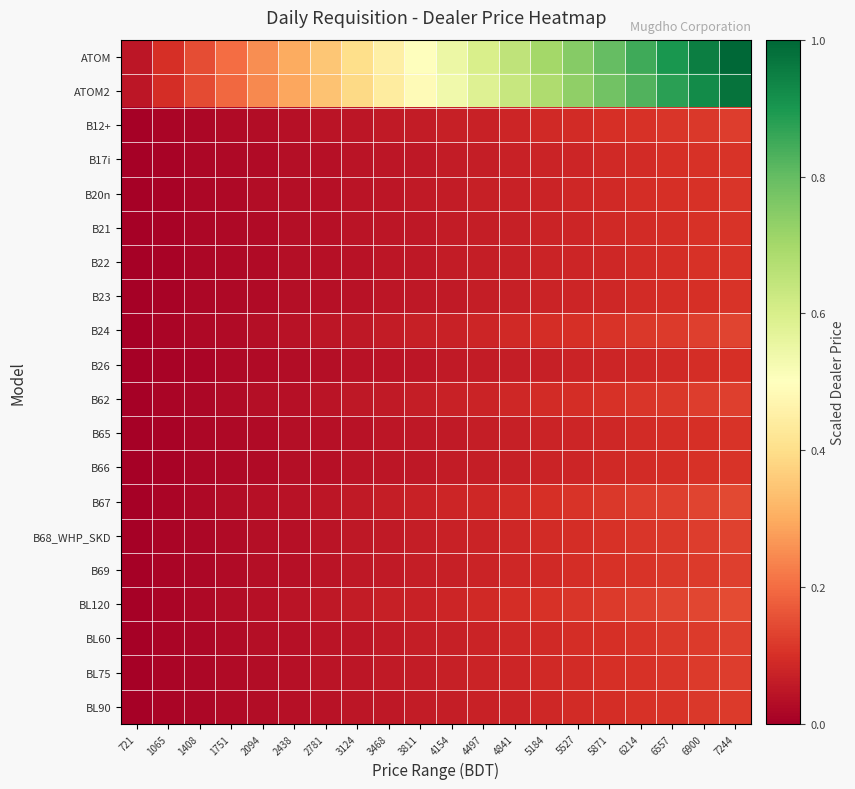

Rank the series at 6214 from highest to lowest value.

ATOM, ATOM2, BL120, B67, B24, B68_WHP_SKD, B62, B69, BL60, BL75, B12+, BL90, B20n, B17i, B66, B21, B22, B65, B23, B26